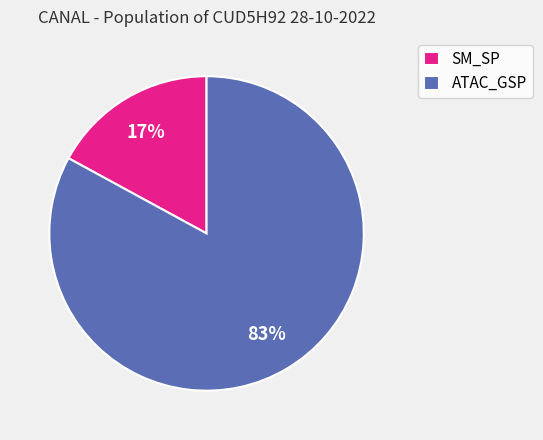

Does ATAC_GSP account for over 50% of the chart?

Yes